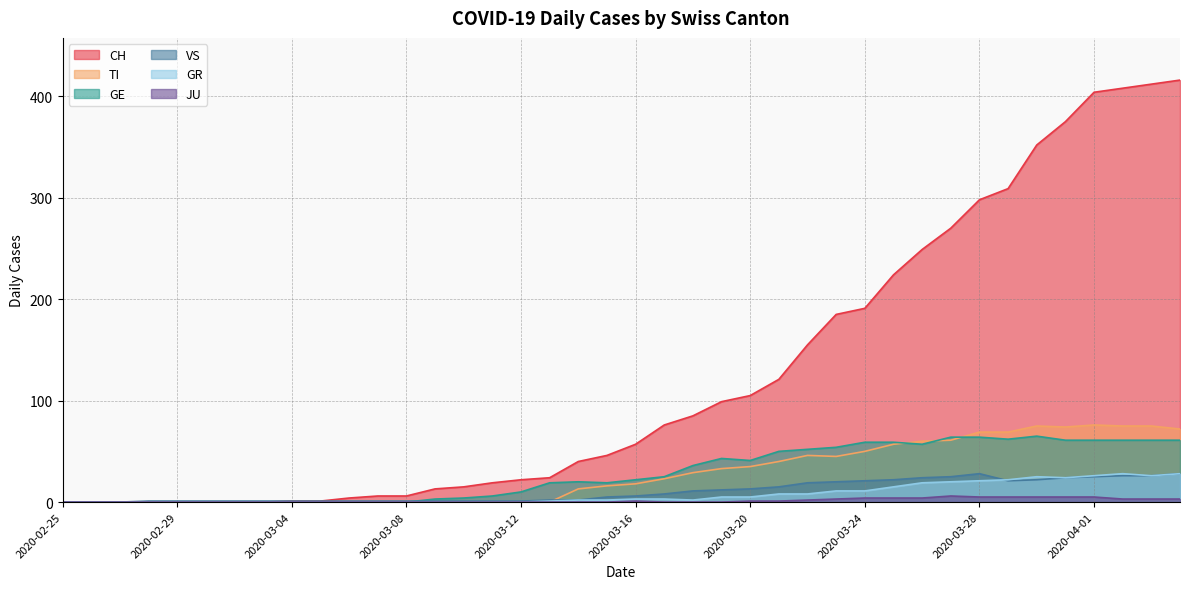

How many lines are shown in the chart?

6